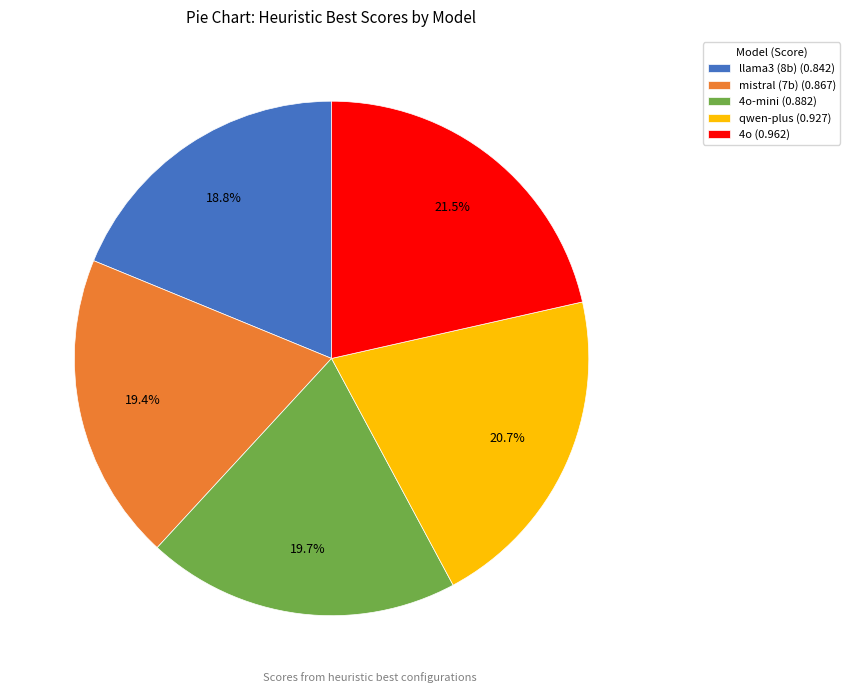

Which has a higher value, llama3 (8b) (0.842) or mistral (7b) (0.867)?

mistral (7b) (0.867)